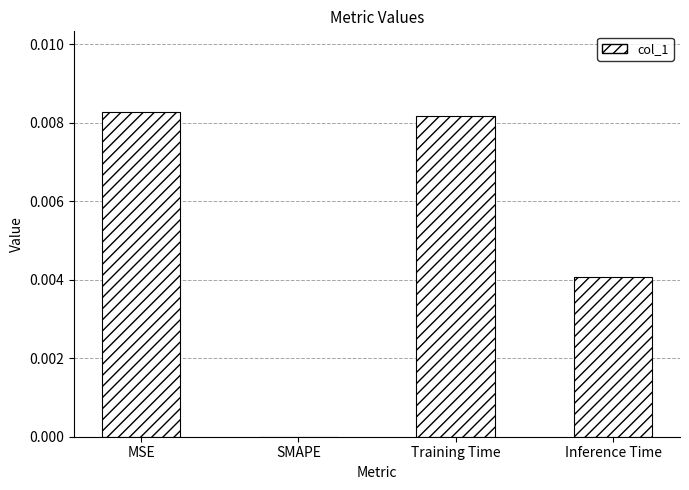

At which category does the chart reach its peak across all series?

MSE